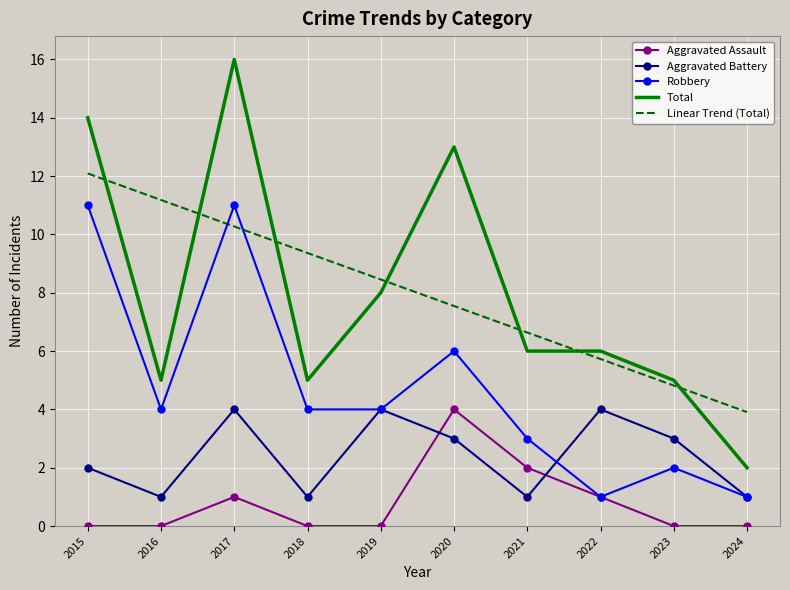

What is the sum of all Aggravated Assault values?

8.0